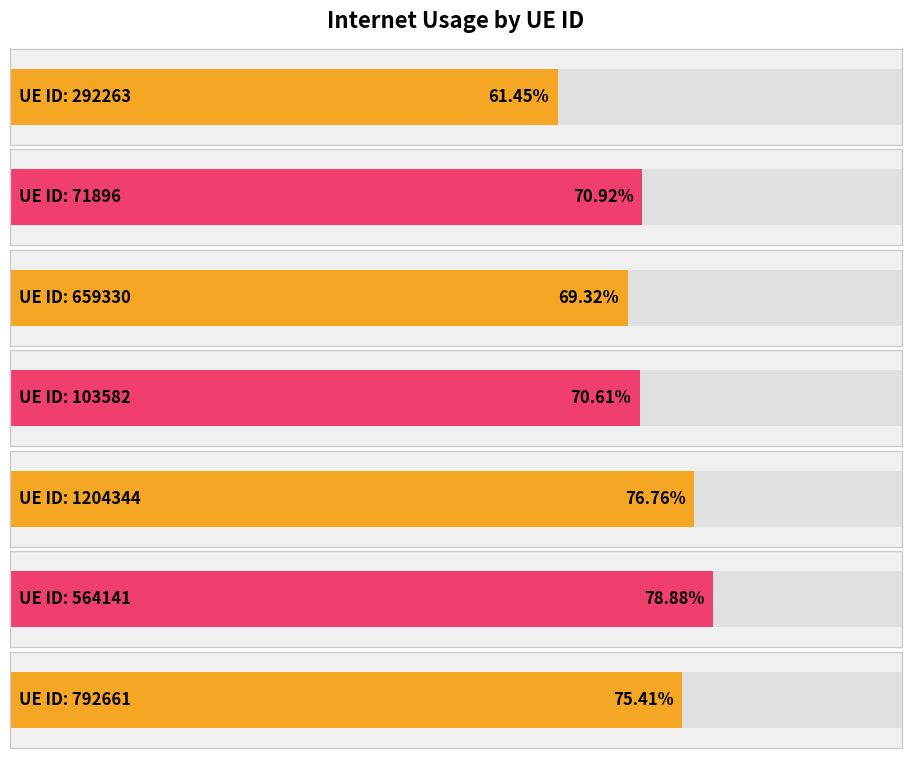

What is the greatest value displayed?

0.8